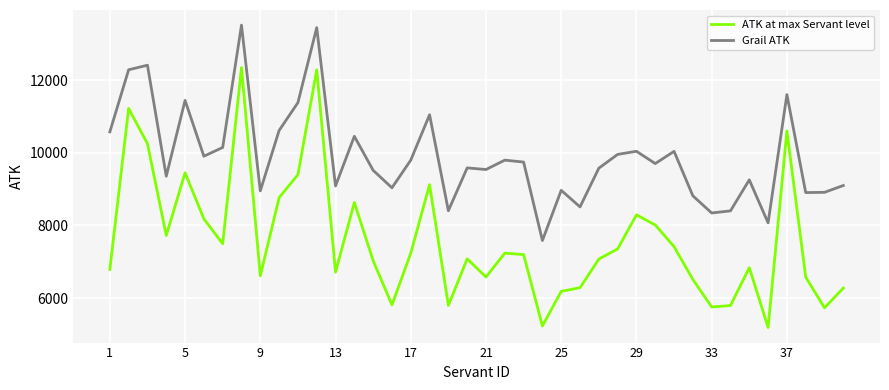

Which series has the widest spread of values?

ATK at max Servant level